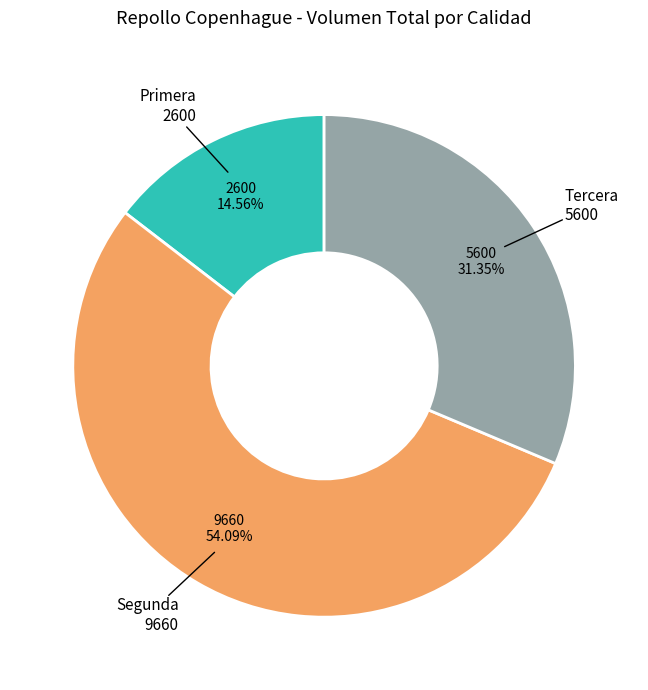

Is there any slice that represents more than half of the pie?

Yes